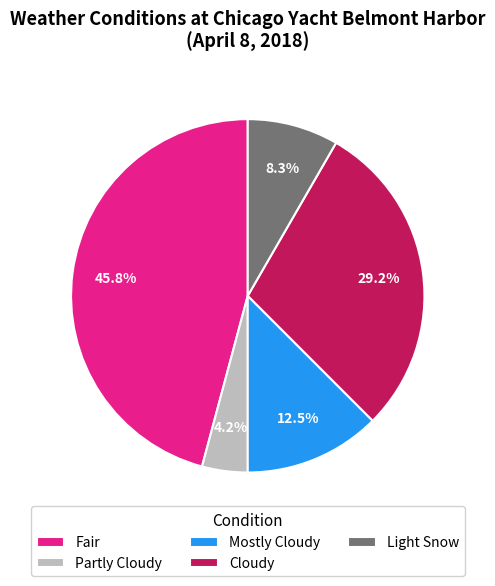

Does any single category account for the majority?

No